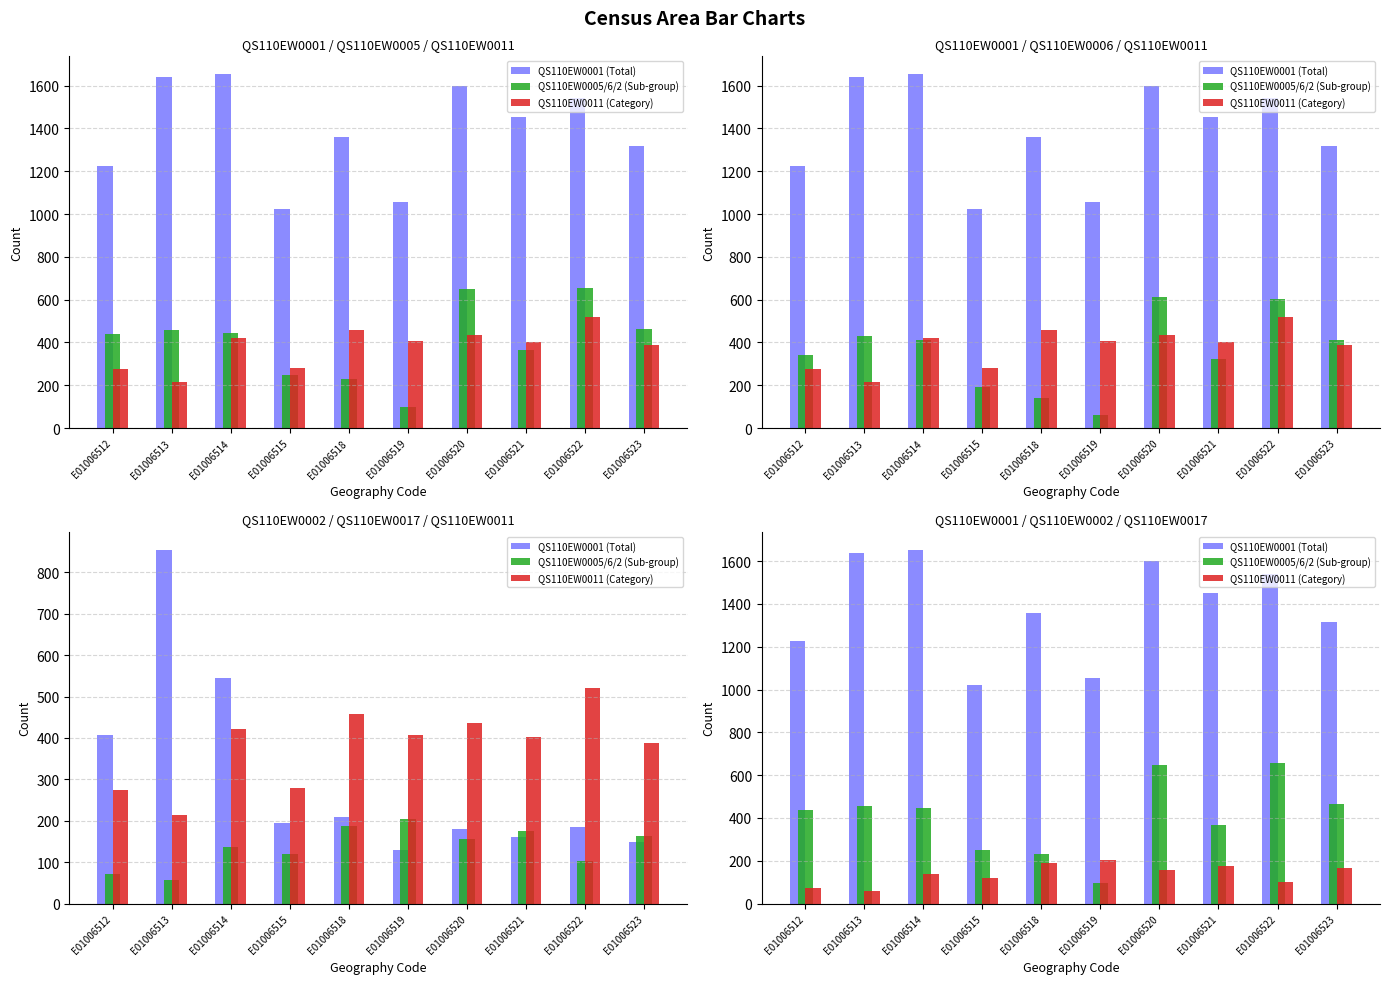

At how many categories does at least one series exceed 292?

10